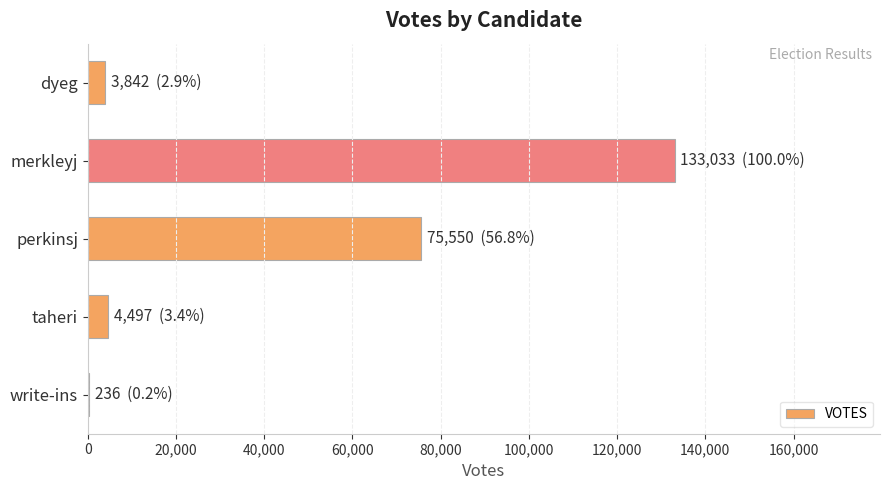

Which category has the highest value across all series?

merkleyj